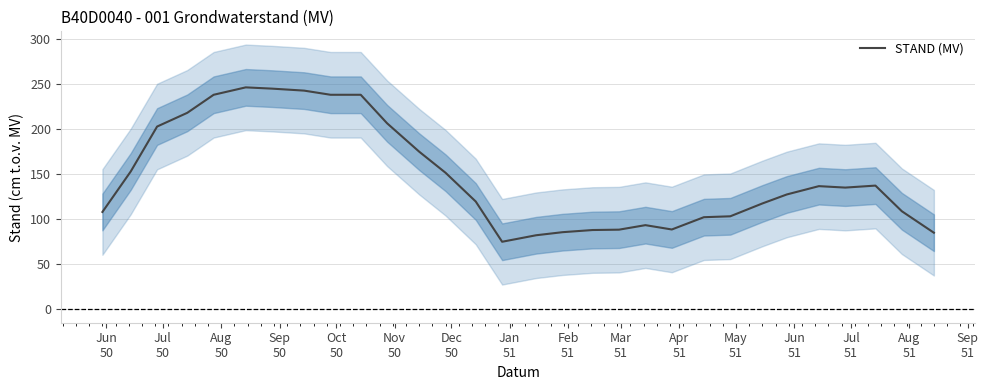

What is the average value?

147.8